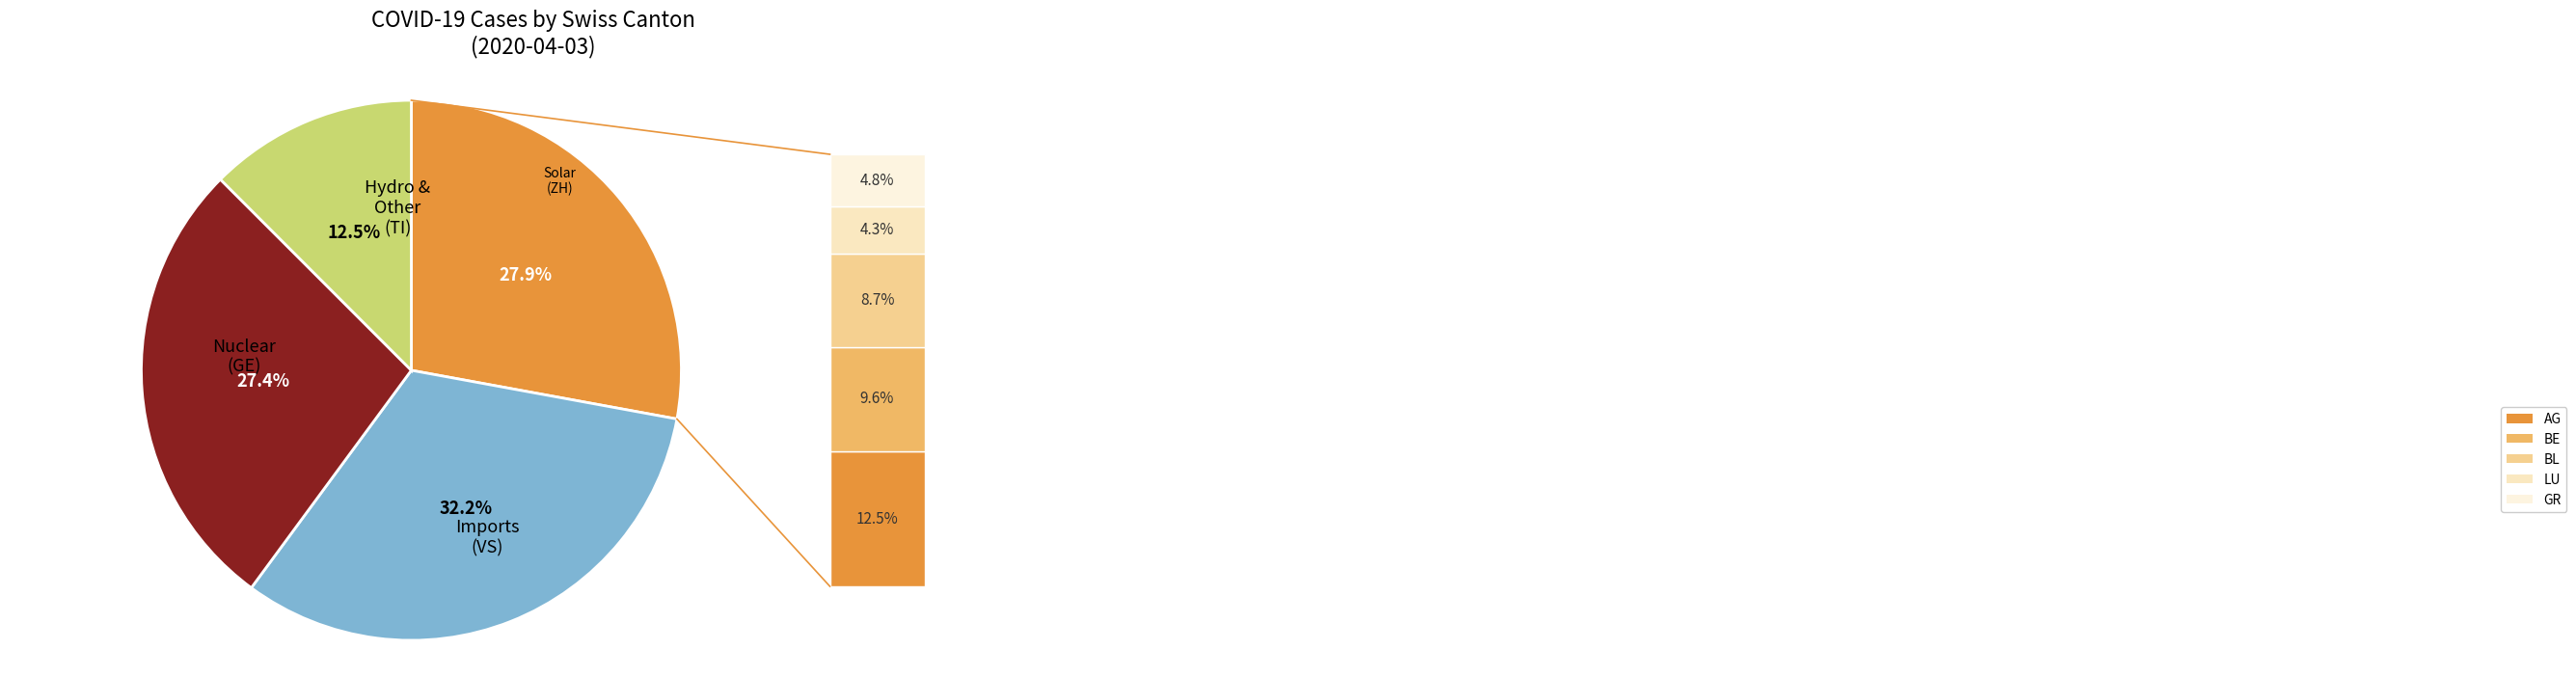

Is there a majority slice in this chart?

No